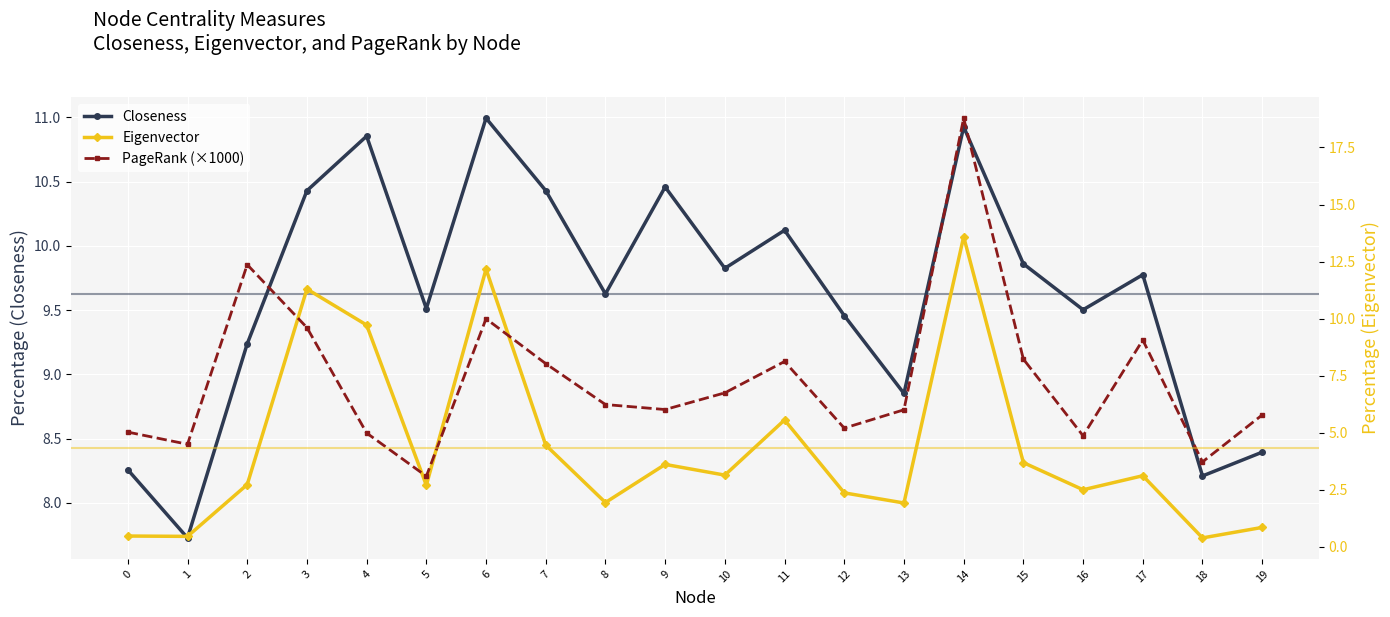

What are all the series names shown in the legend?

Closeness, Eigenvector, PageRank (×1000)